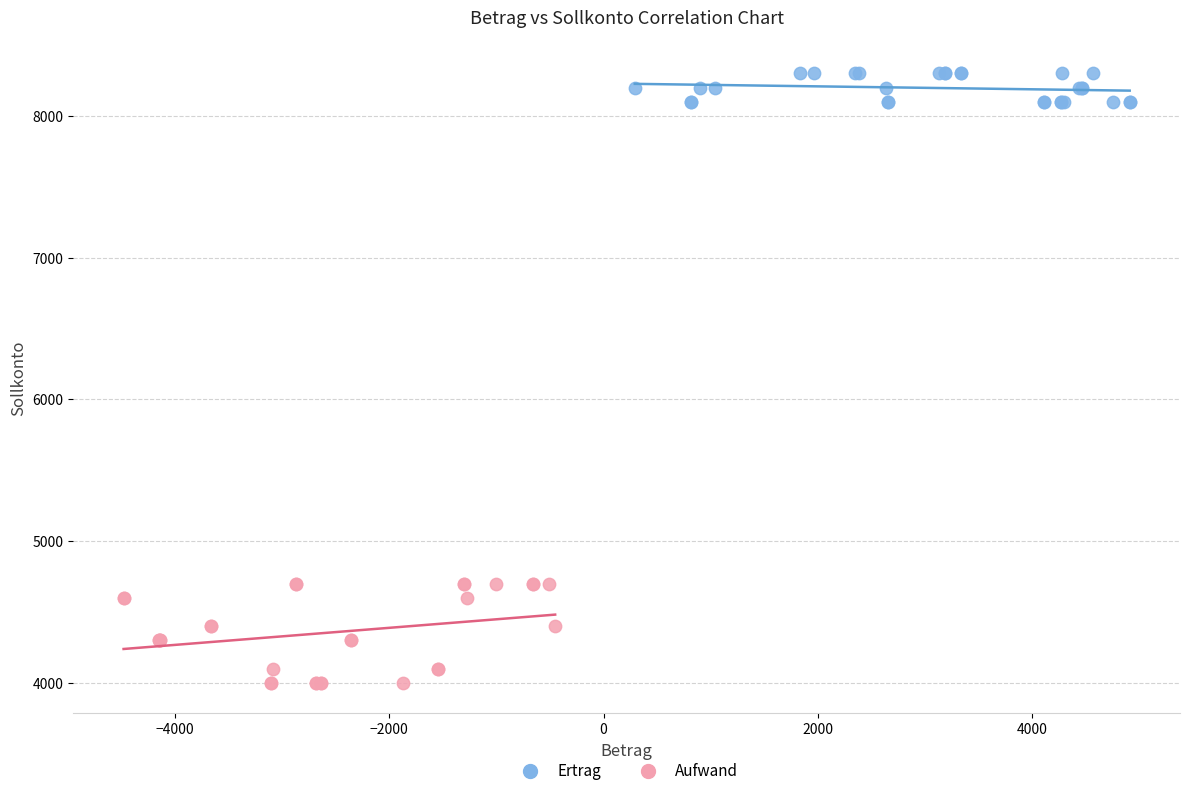

Which series reaches the minimum Y coordinate?

Aufwand